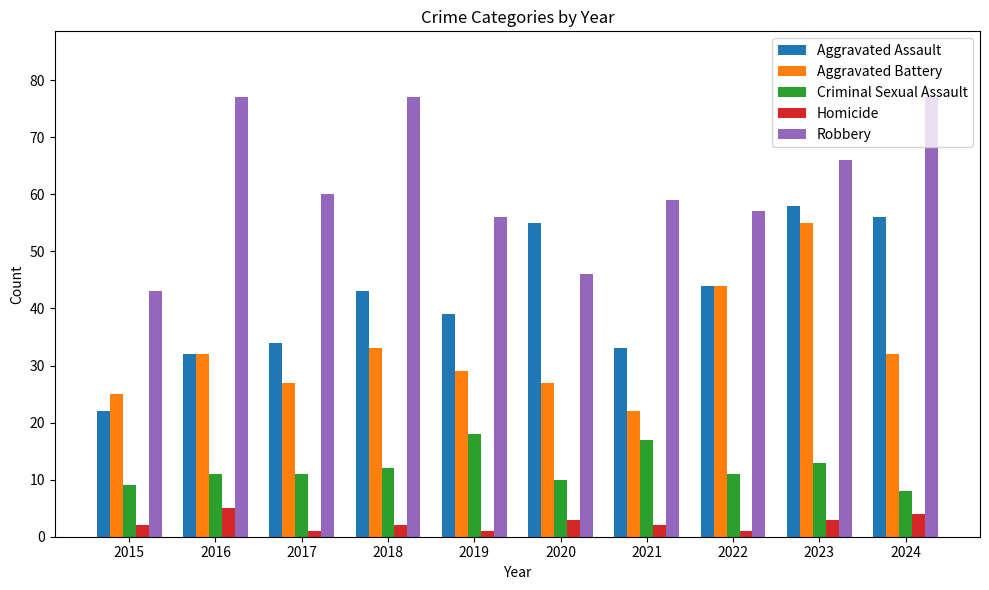

How many data points in Aggravated Battery are less than 32?

5